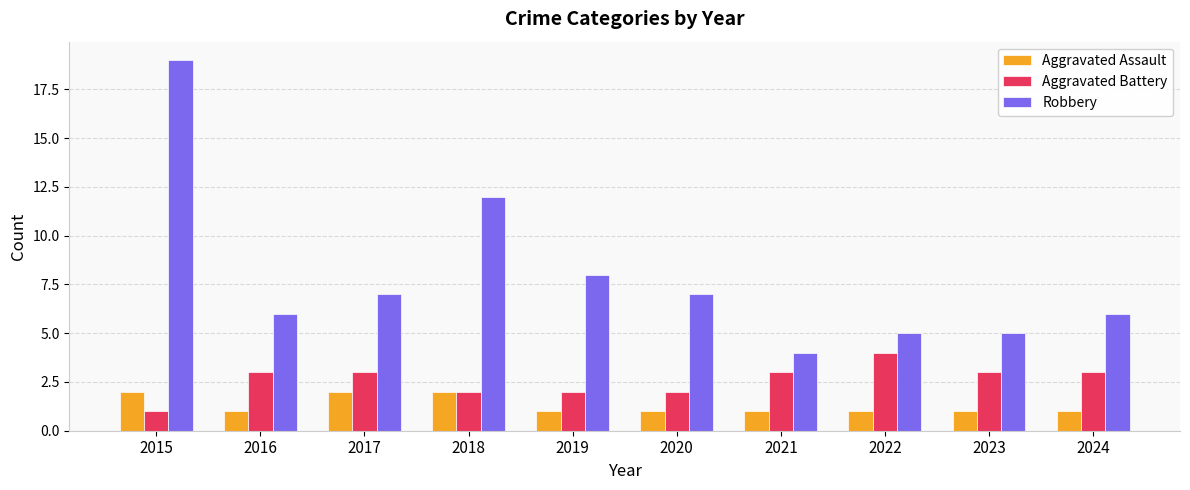

What is the value of the Robbery bar at the 1st from the left?

19